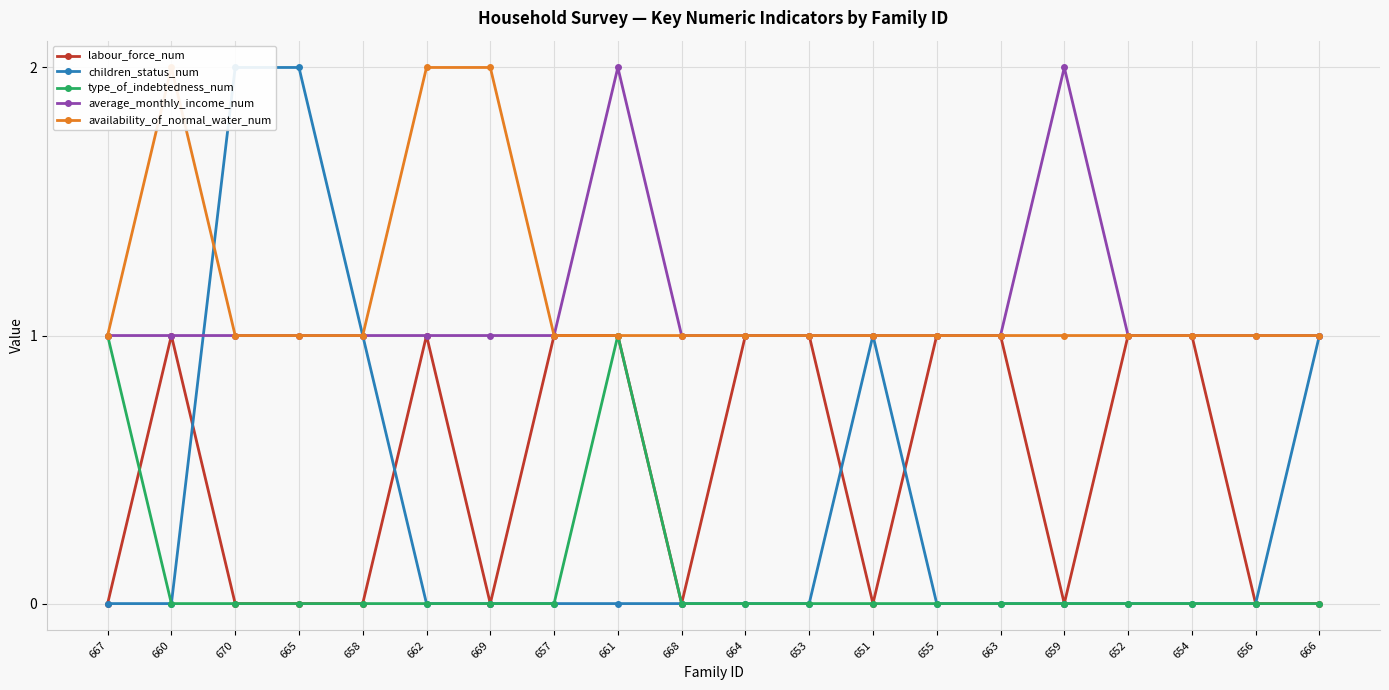

What are all the series names shown in the legend?

labour_force_num, children_status_num, type_of_indebtedness_num, average_monthly_income_num, availability_of_normal_water_num